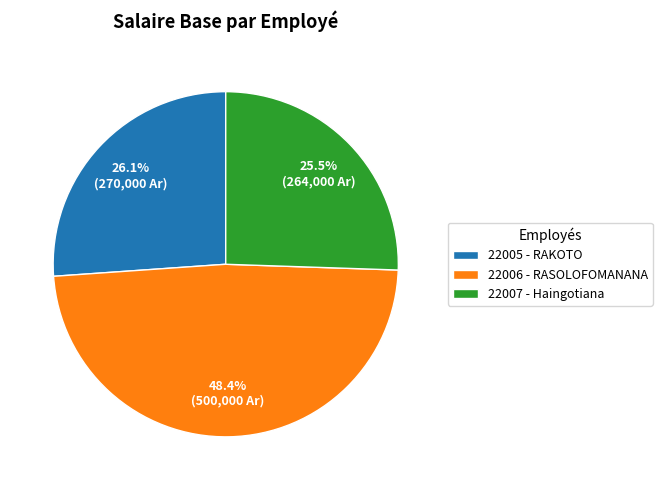

Is the sum of 22007 - Haingotiana and 22005 - RAKOTO greater than half?

Yes